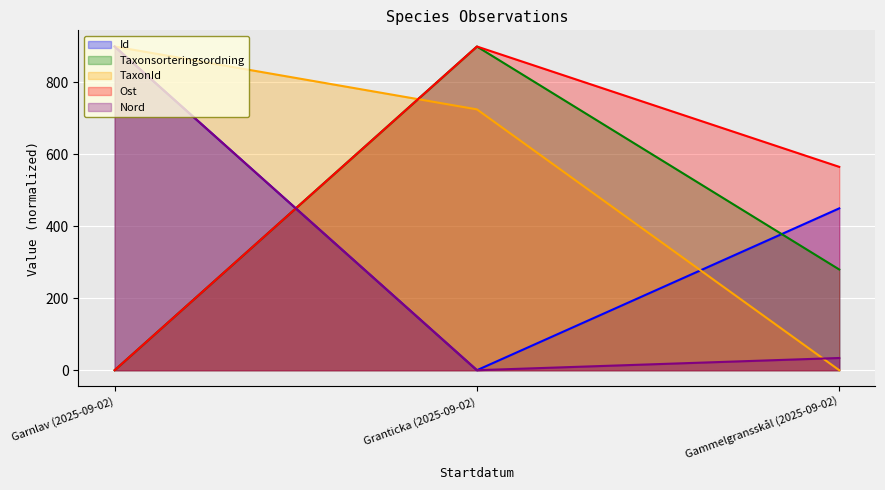

Reading left to right, extract all data points from this chart.

Id: 900.0	0.0	450.0
Taxonsorteringsordning: 0.0	900.0	280.0
TaxonId: 900.0	725.2	0.0
Ost: 0.0	900.0	565.4
Nord: 900.0	0.0	34.0